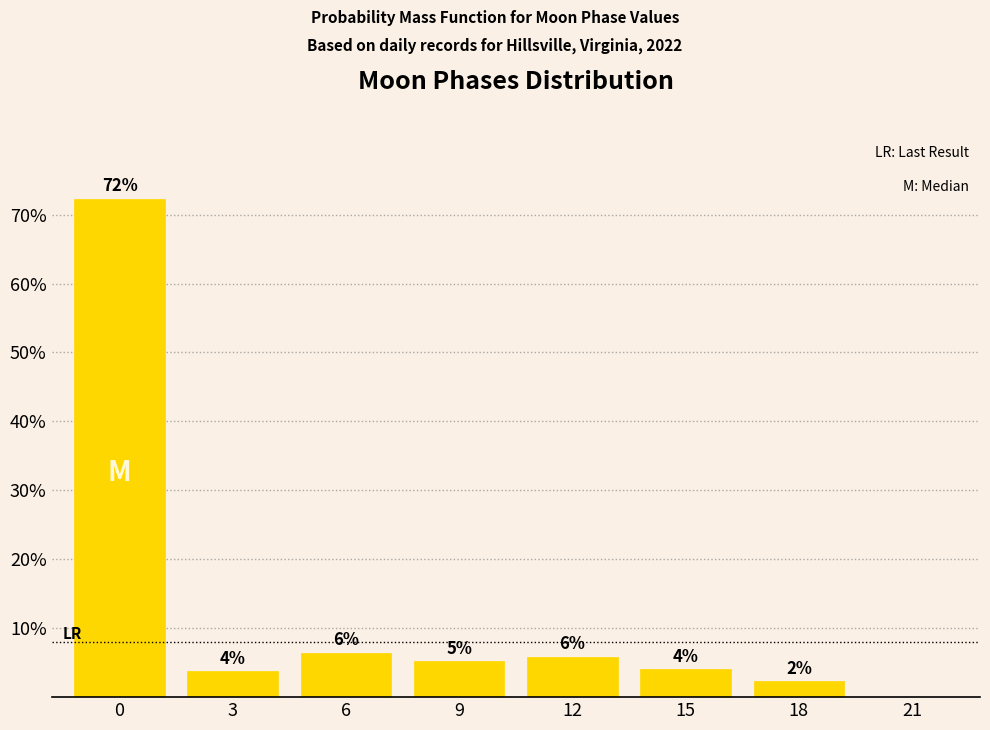

Does the chart contain any negative values?

No